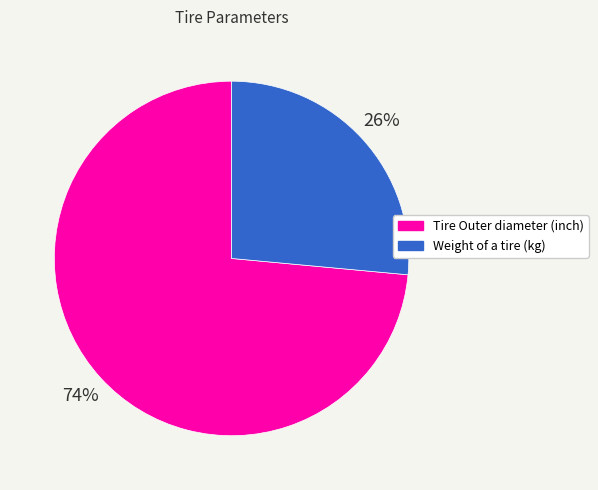

Which category accounts for the majority?

Tire Outer diameter (inch)